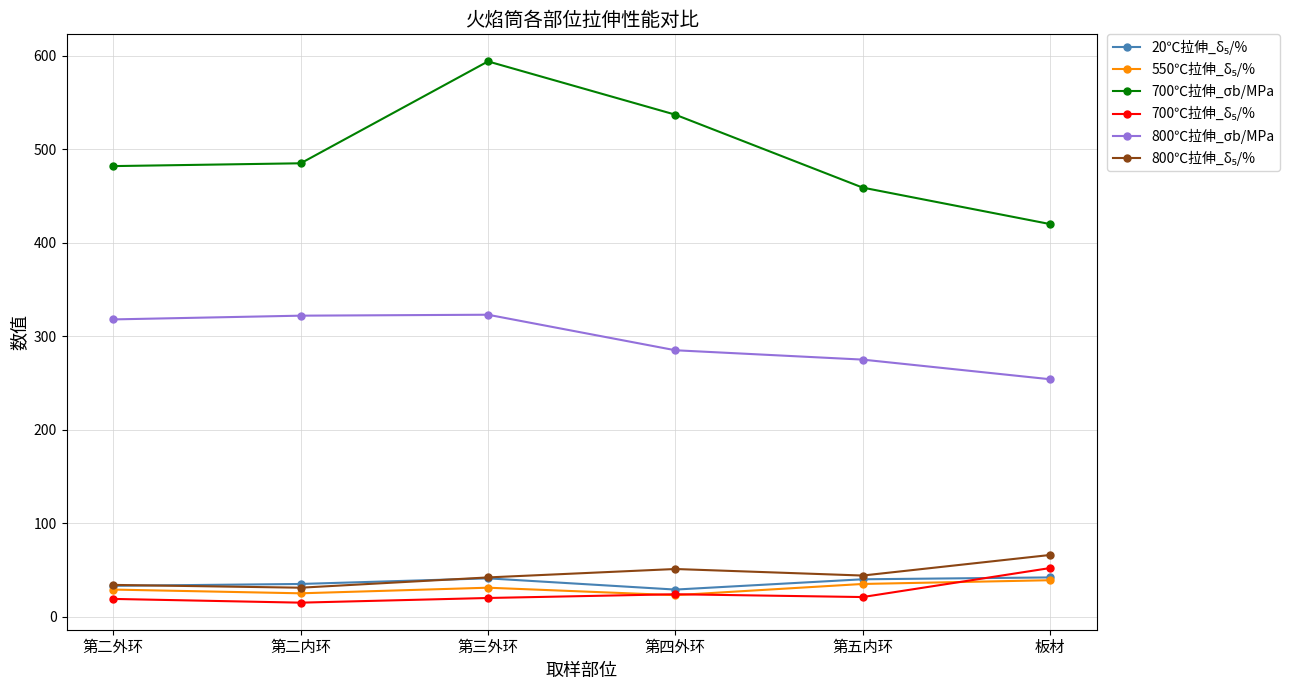

What is the smallest value displayed?

15